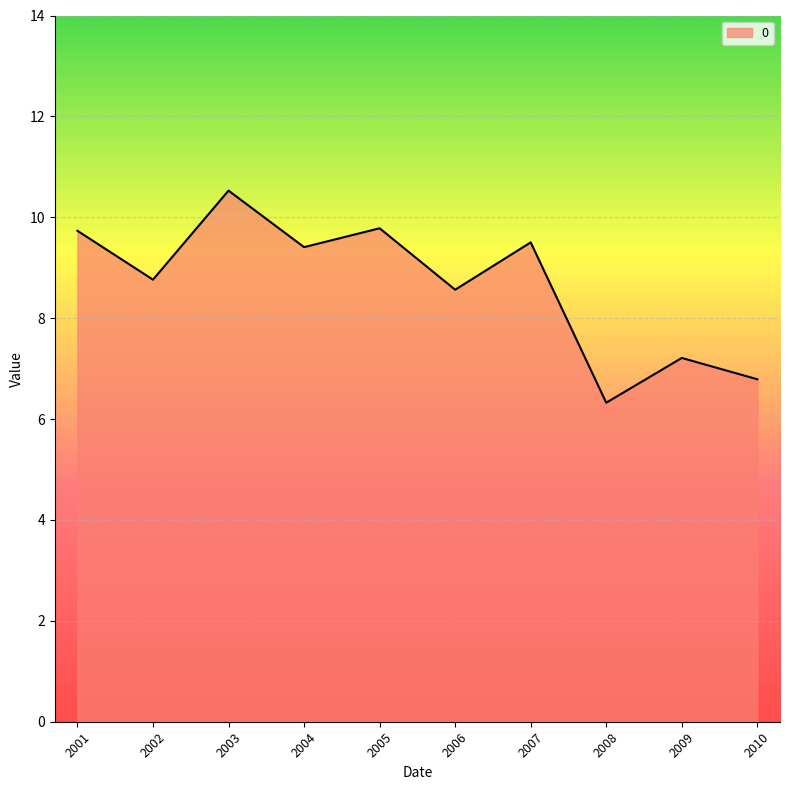

At which label does the data first exceed 9?

2001